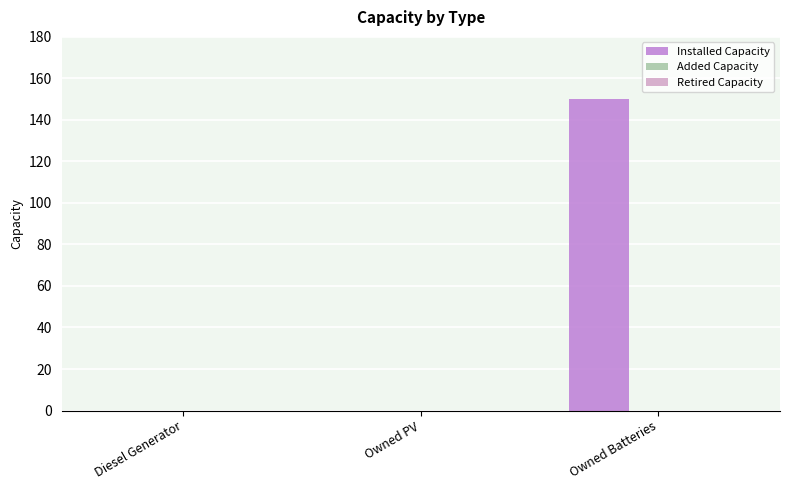

Which has a higher value, Owned Batteries or Diesel Generator?

Owned Batteries